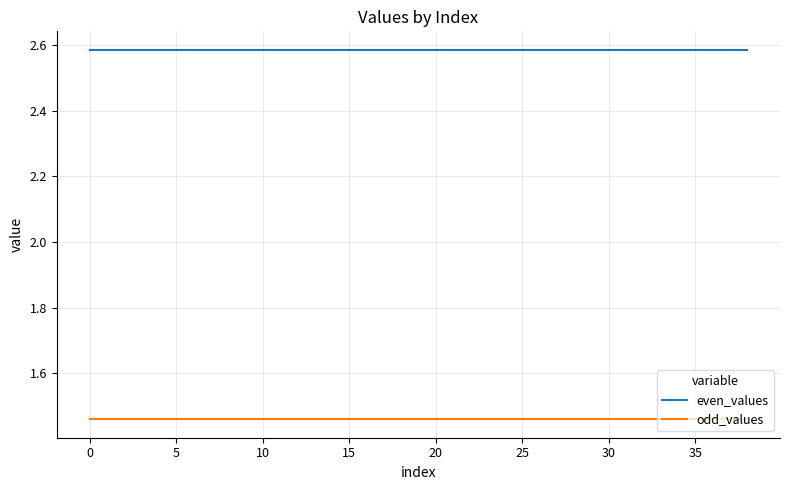

Which series has the largest range (max minus min)?

even_values